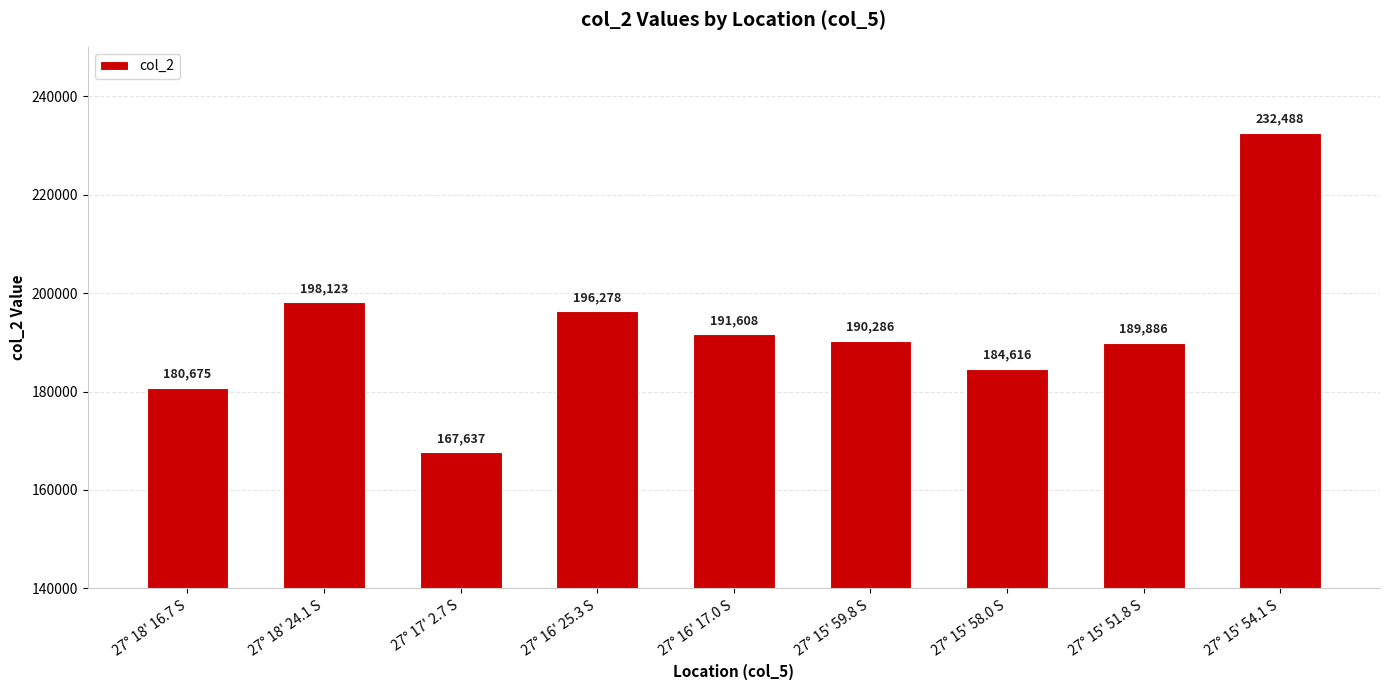

Count the number of categories in the chart.

9